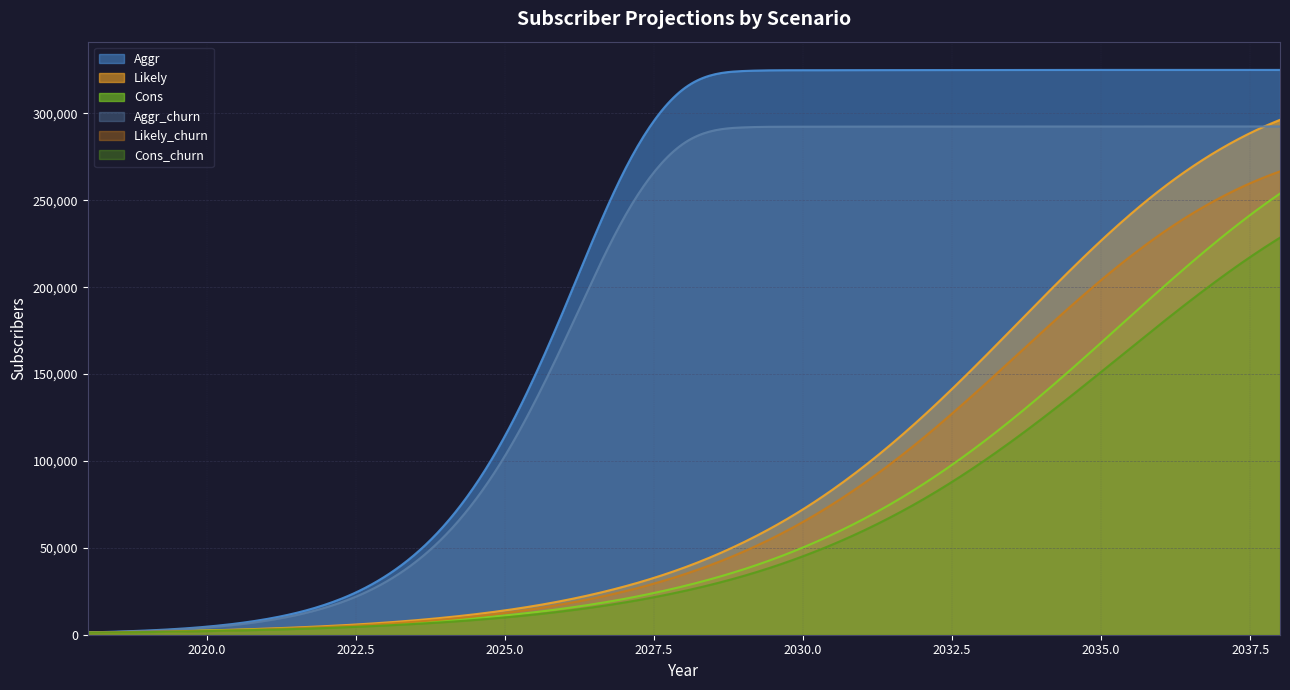

What is the smallest value displayed?

1140.0